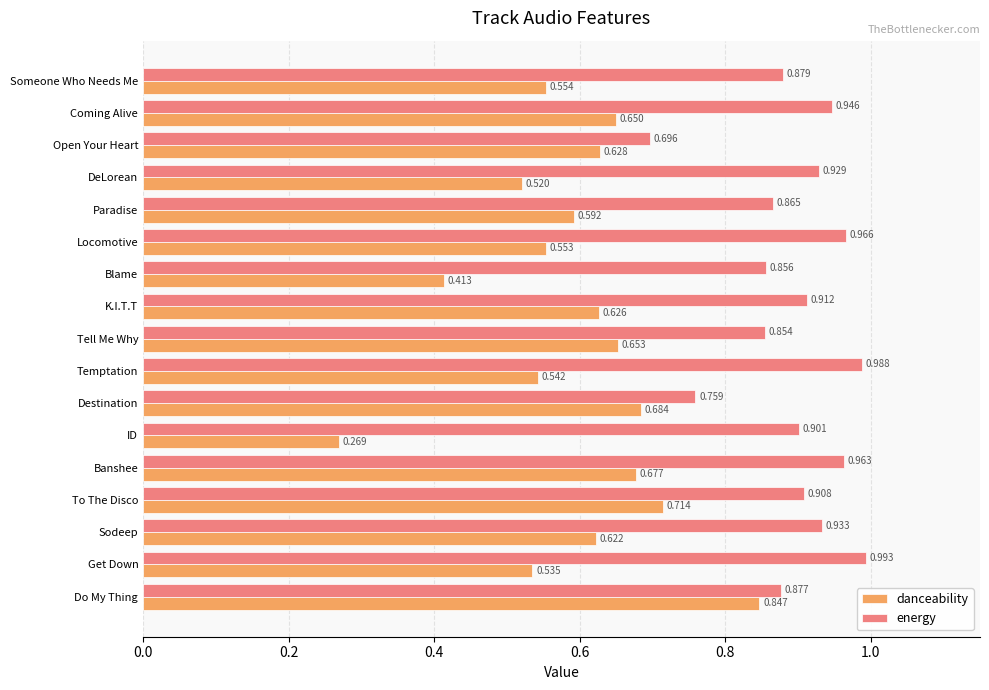

Is the value of danceability at Do My Thing greater than the value of energy at Open Your Heart?

Yes